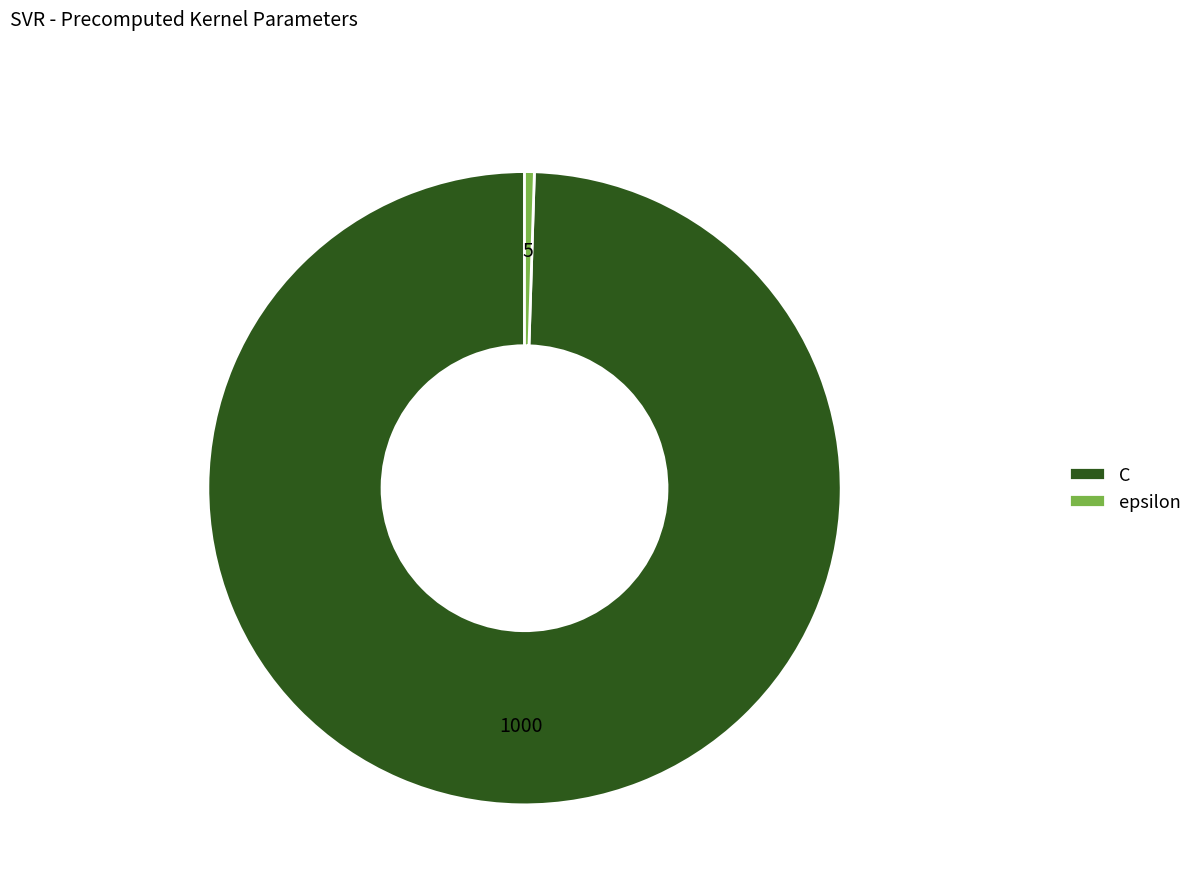

True or false: C accounts for 100% of the total.

True